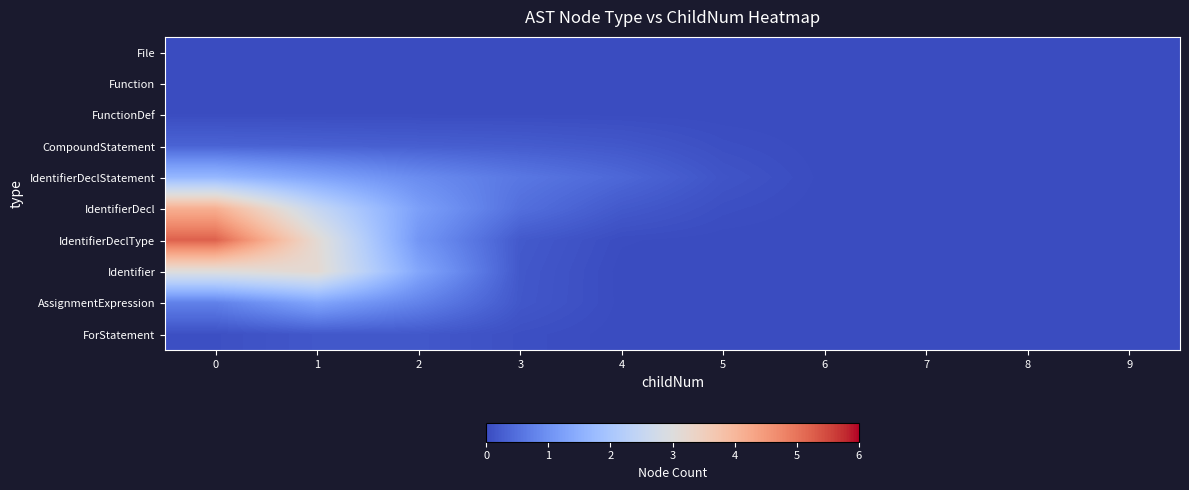

What is the spread (max minus min) of values at 2?

1.3